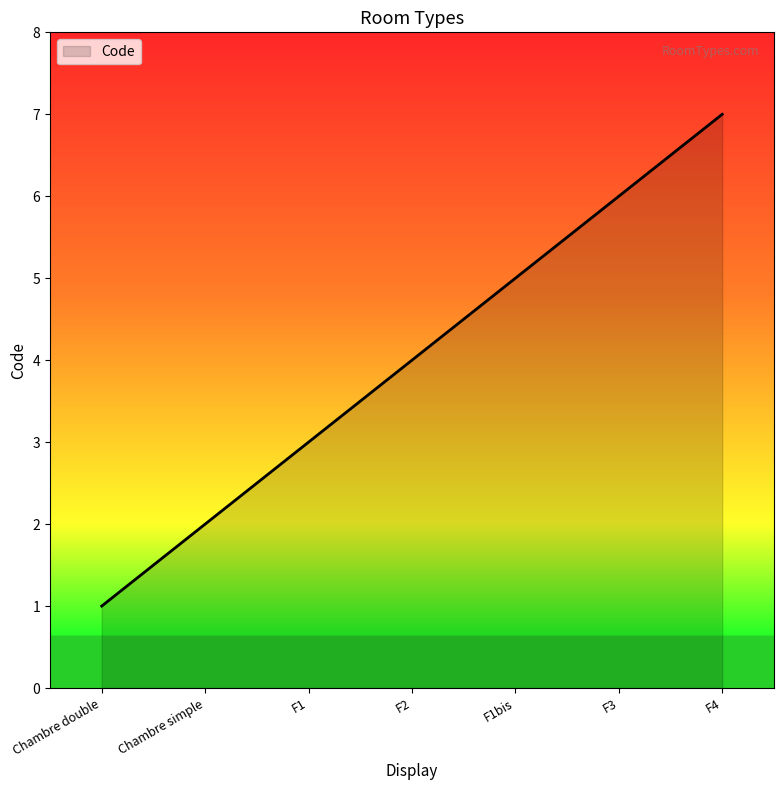

Reading left to right, extract all data points from this chart.

Chambre double=1	Chambre simple=2	F1=3	F2=4	F1bis=5	F3=6	F4=7